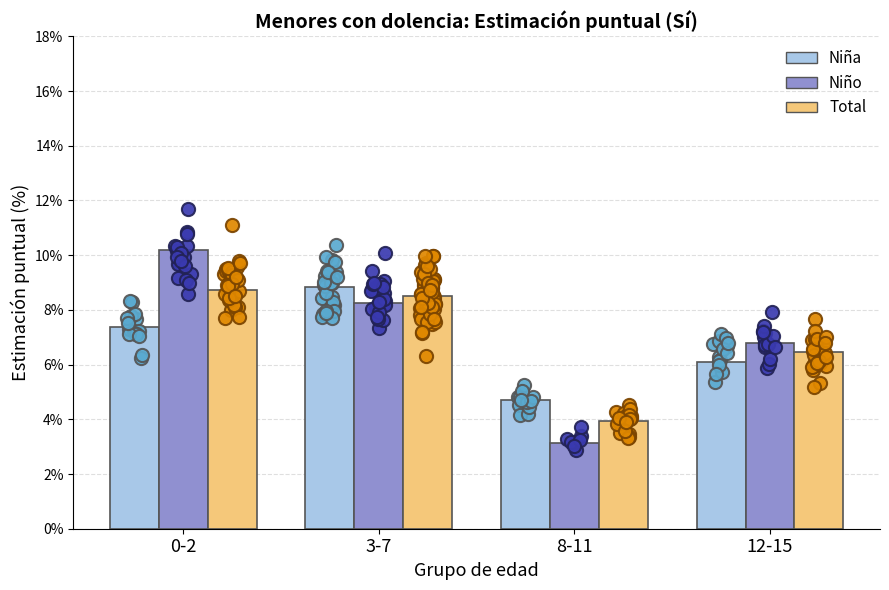

Which series contains the highest Y value?

Niño